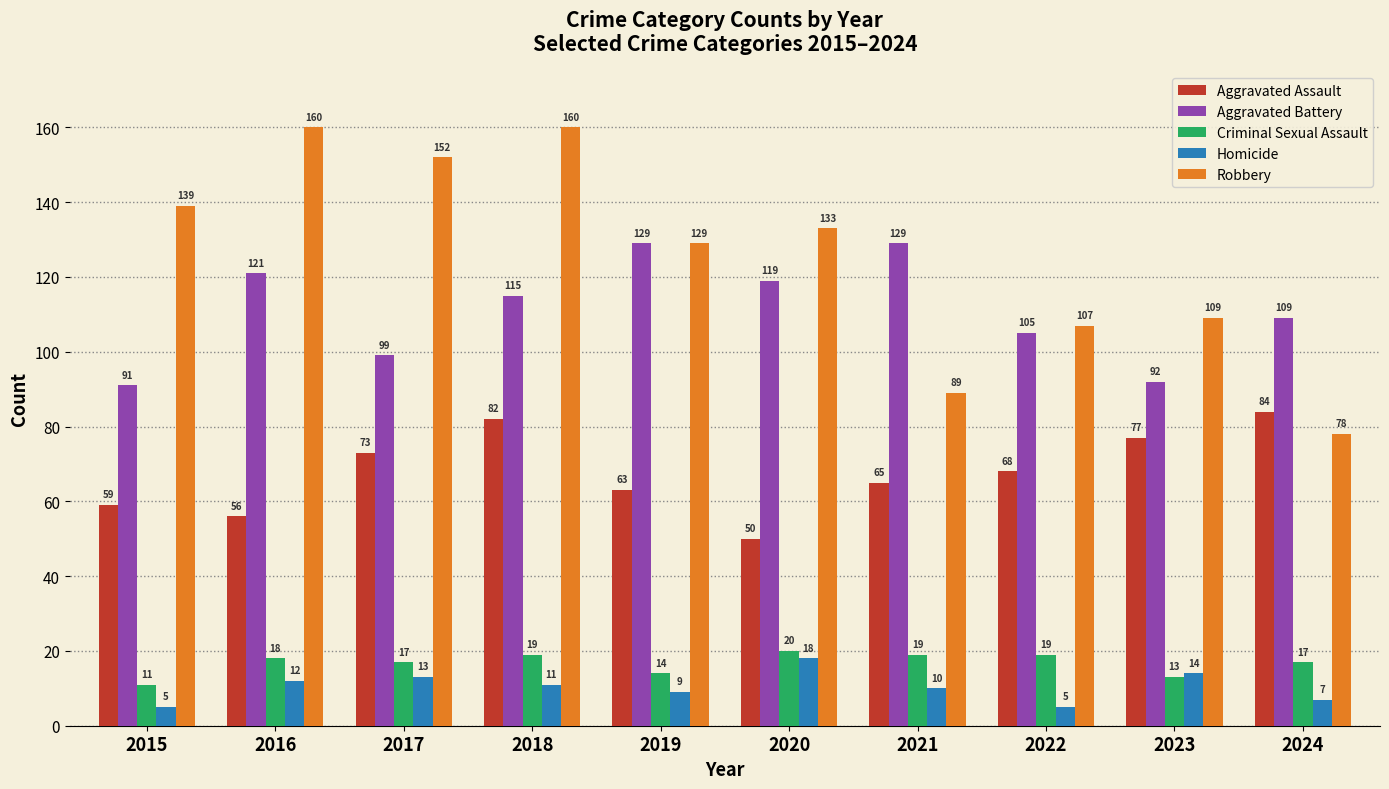

Is it true that Criminal Sexual Assault equals 9 at 2022?

False